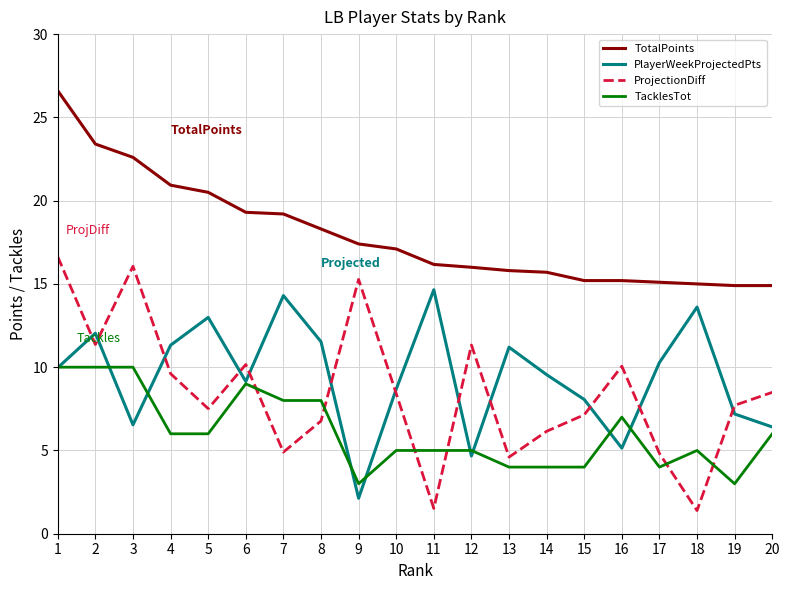

What are all the series names shown in the legend?

TotalPoints, PlayerWeekProjectedPts, ProjectionDiff, TacklesTot